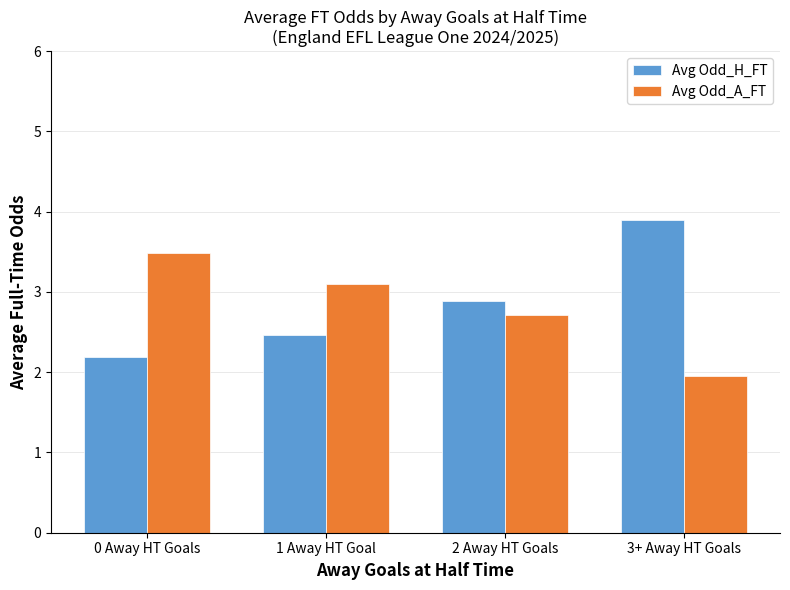

What is the spread (max minus min) of values at 2 Away HT Goals?

0.2